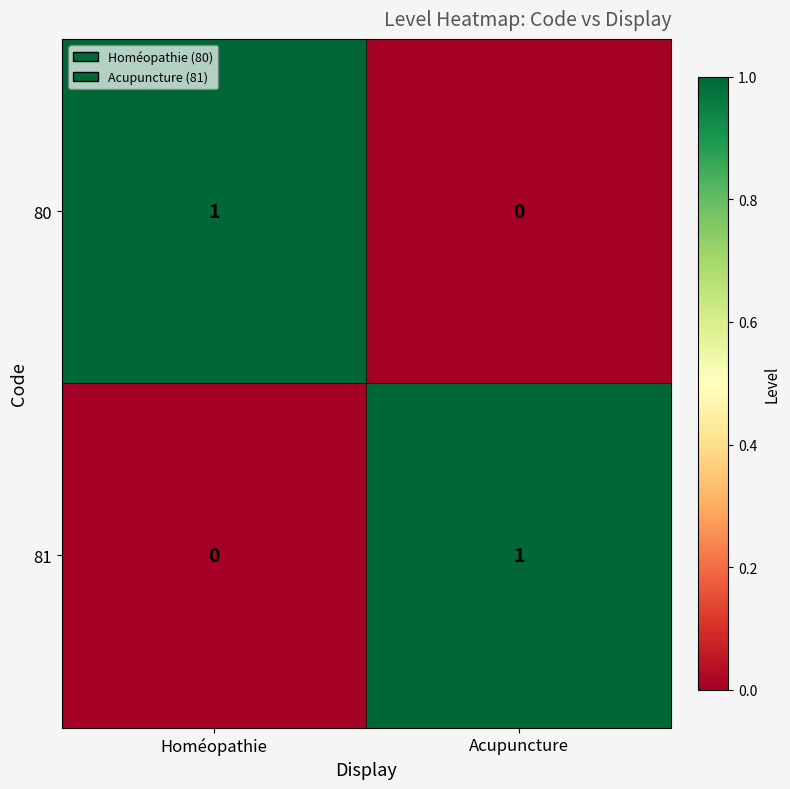

Rank the series at Acupuncture from highest to lowest value.

81, 80